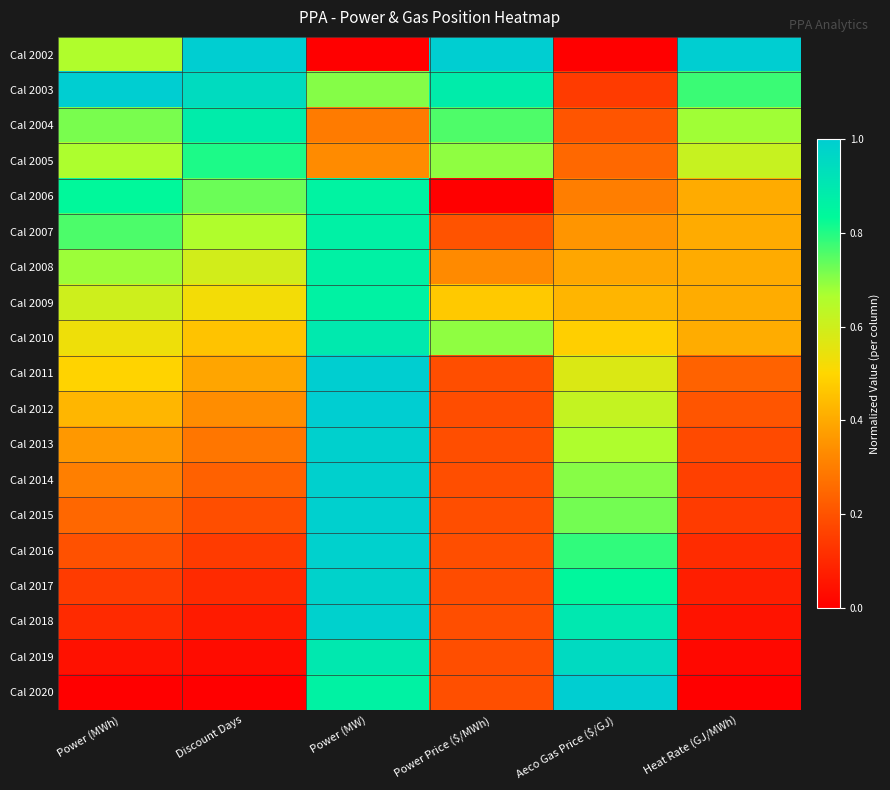

At how many categories does at least one series exceed 0?

6